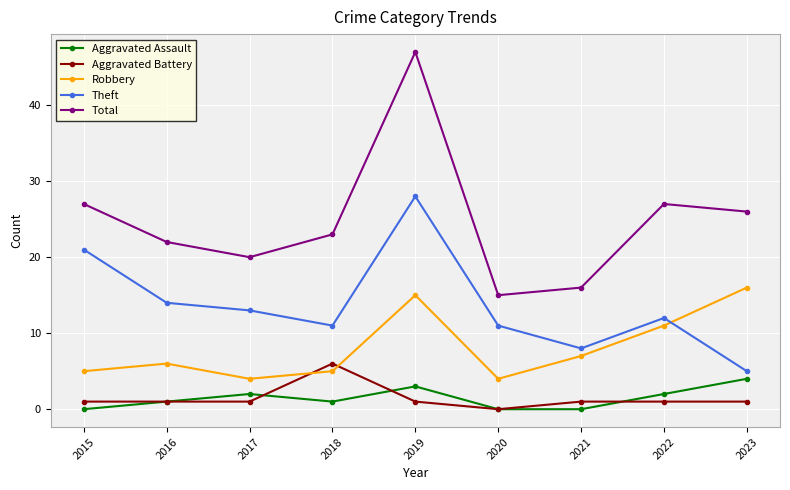

Reading left to right, what are all the values shown in this chart?

Aggravated Assault: 2015=0	2016=1	2017=2	2018=1	2019=3	2020=0	2021=0	2022=2	2023=4
Aggravated Battery: 2015=1	2016=1	2017=1	2018=6	2019=1	2020=0	2021=1	2022=1	2023=1
Robbery: 2015=5	2016=6	2017=4	2018=5	2019=15	2020=4	2021=7	2022=11	2023=16
Theft: 2015=21	2016=14	2017=13	2018=11	2019=28	2020=11	2021=8	2022=12	2023=5
Total: 2015=27	2016=22	2017=20	2018=23	2019=47	2020=15	2021=16	2022=27	2023=26